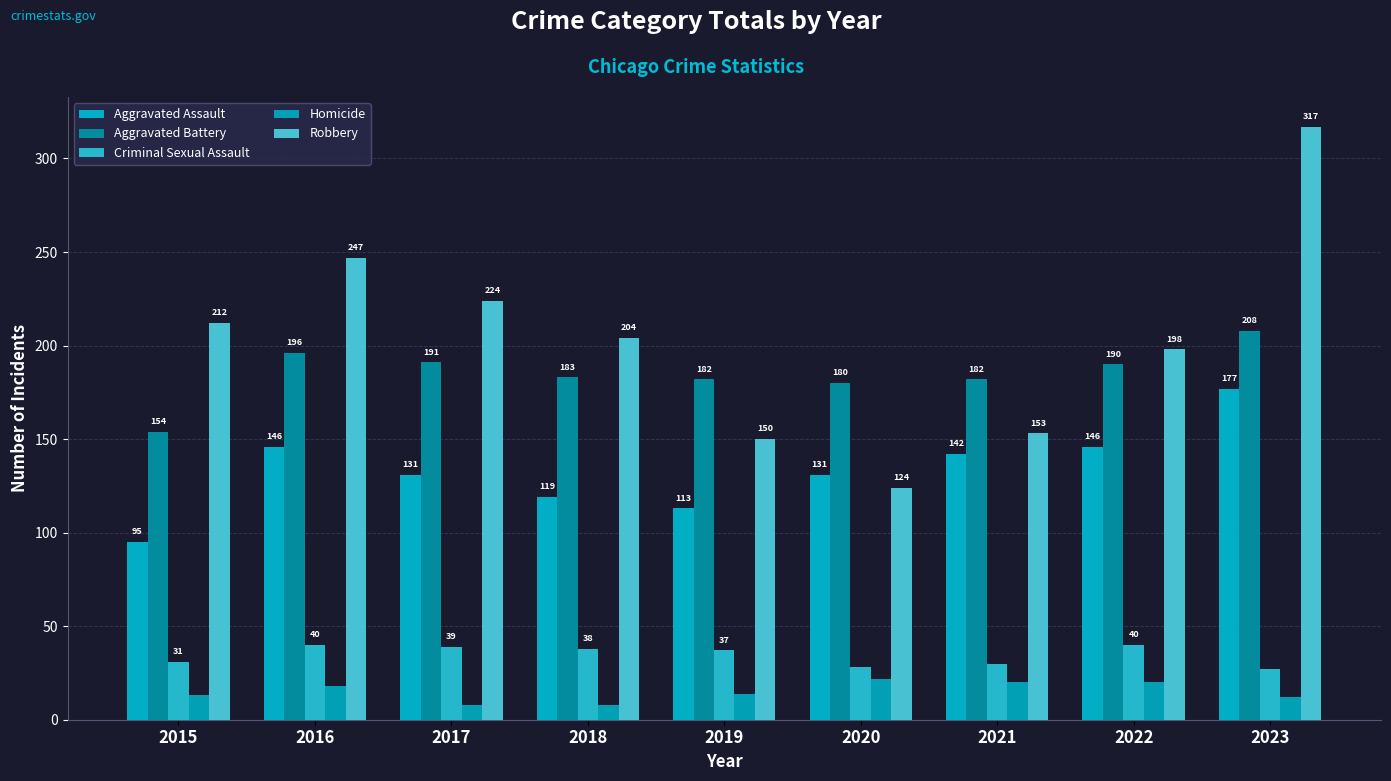

What is the maximum value shown in the chart?

317